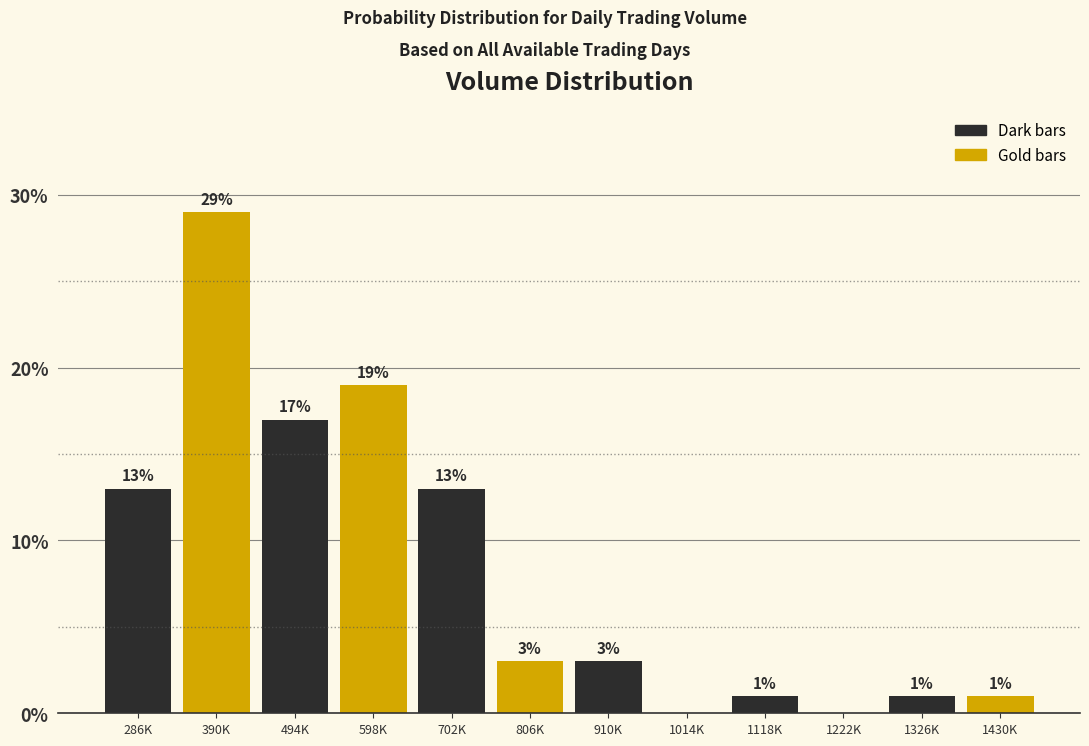

Reading left to right, what are all the values shown in this chart?

286K=13.0	390K=29.0	494K=17.0	598K=19.0	702K=13.0	806K=3.0	910K=3.0	1014K=0.0	1118K=1.0	1222K=0.0	1326K=1.0	1430K=1.0